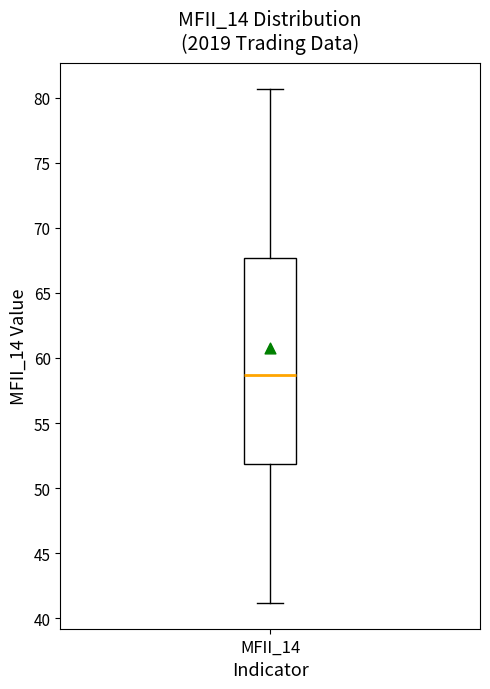

Read this box plot against the y-axis: the position of the median line, the range covered by the box, and the ends of both whiskers. The values are not printed on the chart, so give them approximately, as read against the axis.

median 58.5, box 52.0 to 67.5, whiskers 41.0 to 80.5